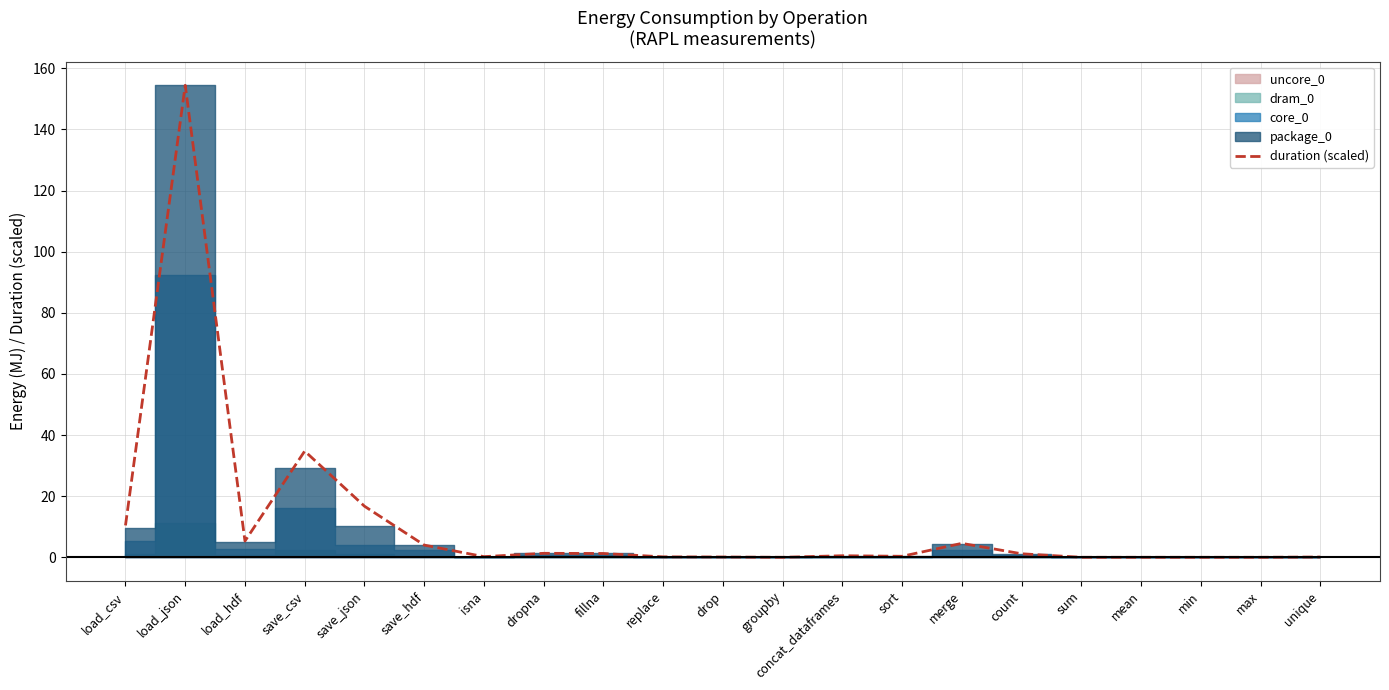

What is the change in value from count to min?

-1.2